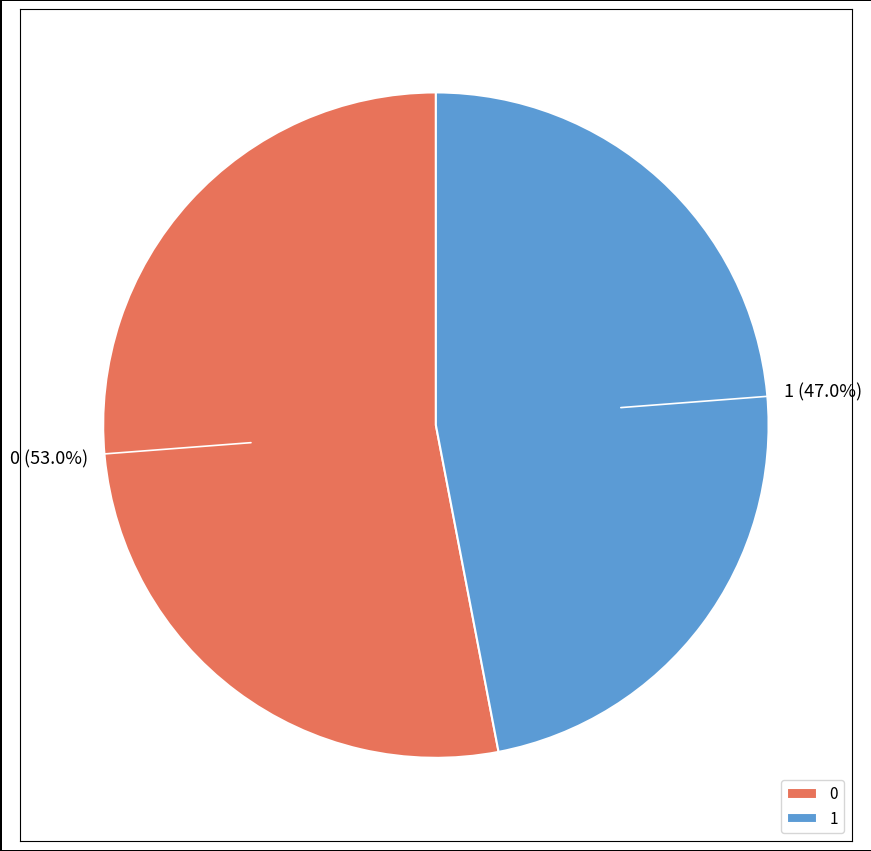

What percentage do 0 and 1 together represent?

100.0%